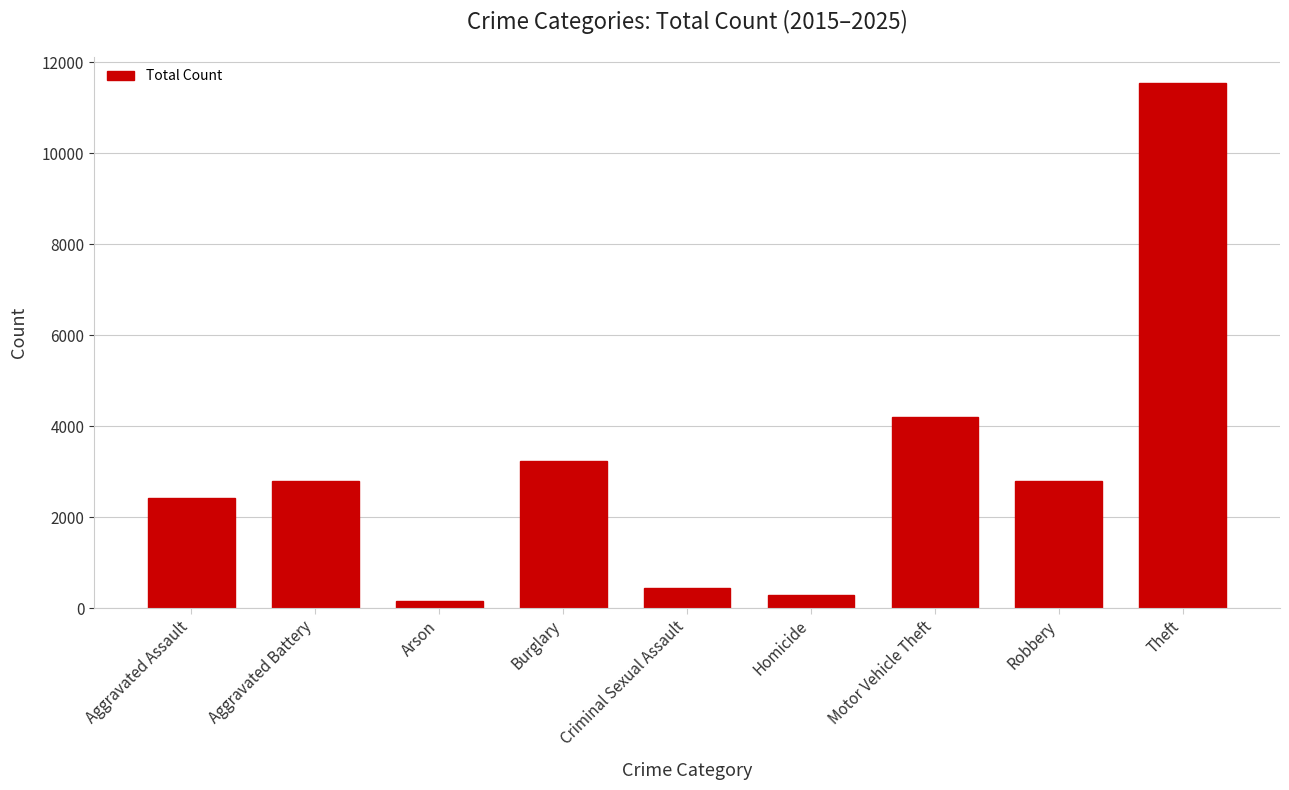

What is the smallest value displayed?

151